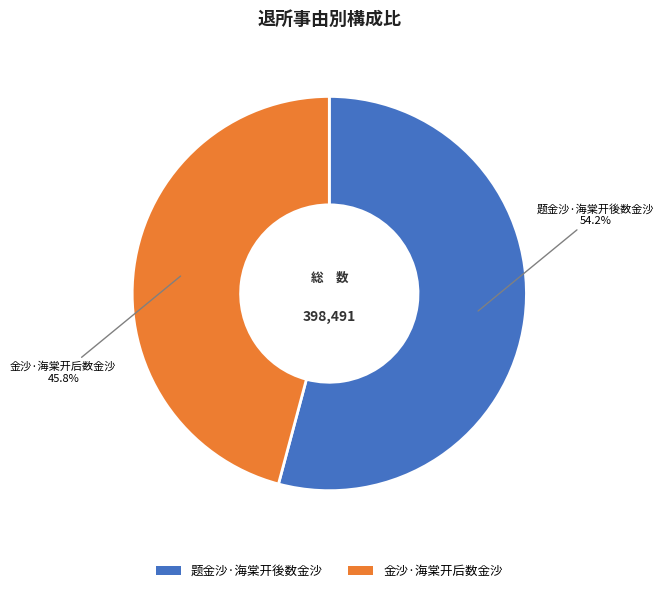

What is the ratio of the value at 金沙·海棠开后数金沙 to the value at 题金沙·海棠开後数金沙?

0.8